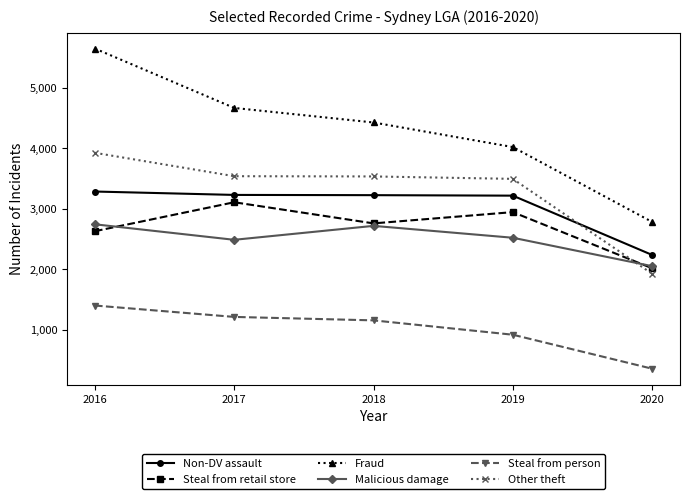

True or false: Fraud and Steal from retail store intersect in this chart.

False